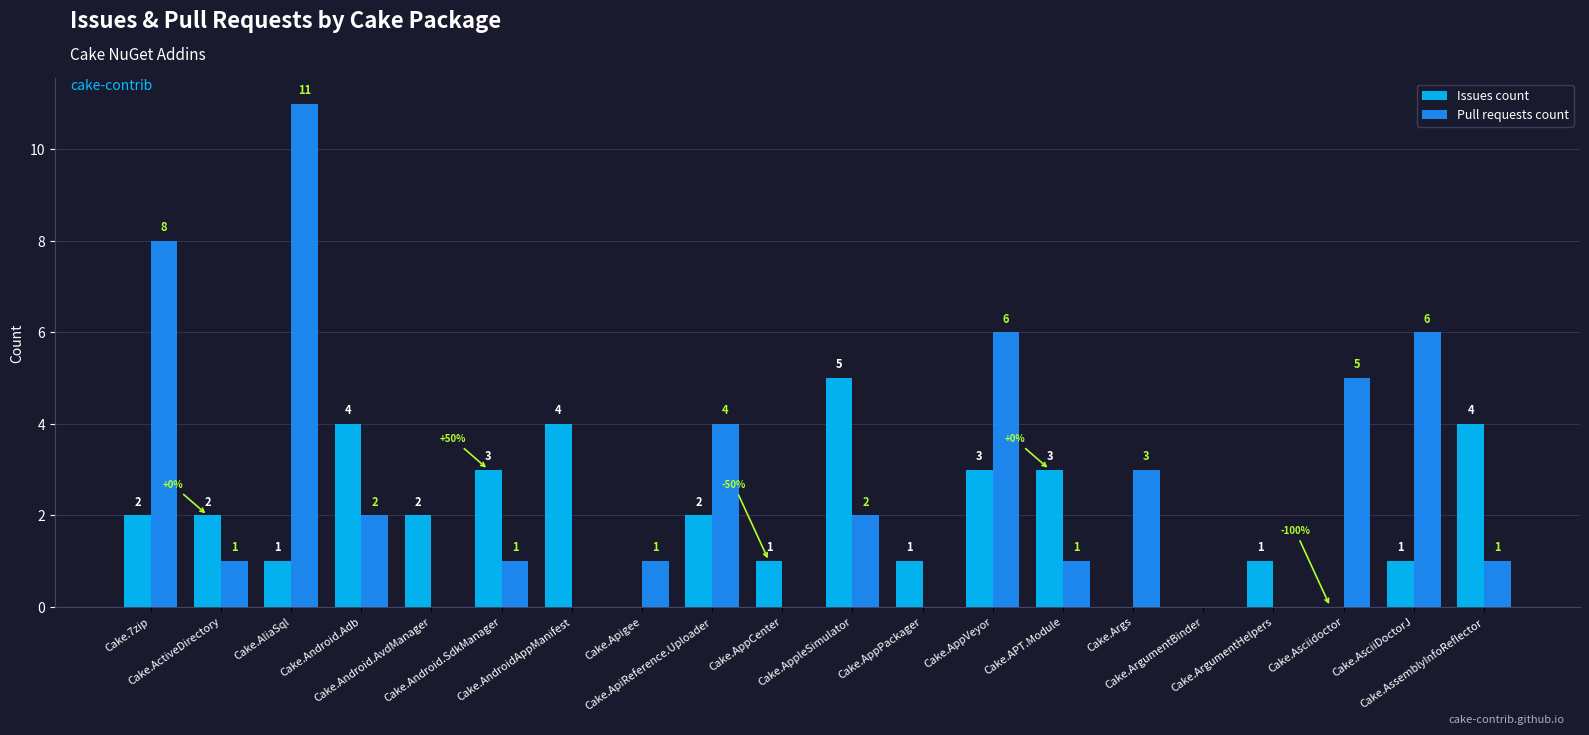

What is the sum of all Issues count values?

39